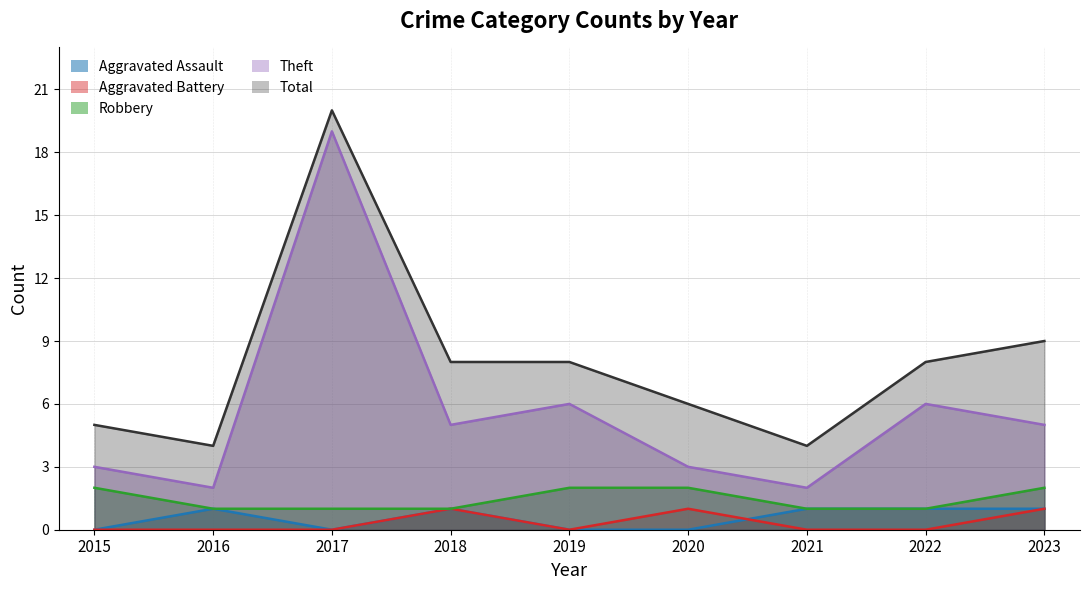

Which category has the lowest value in the Aggravated Battery series?

2015